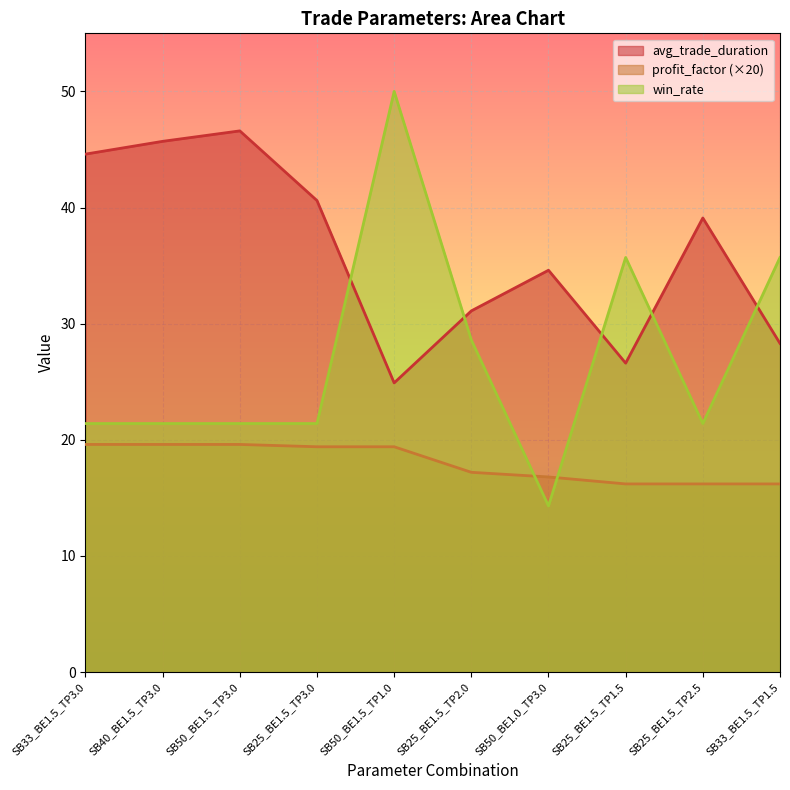

How many categories are shown in the chart?

10